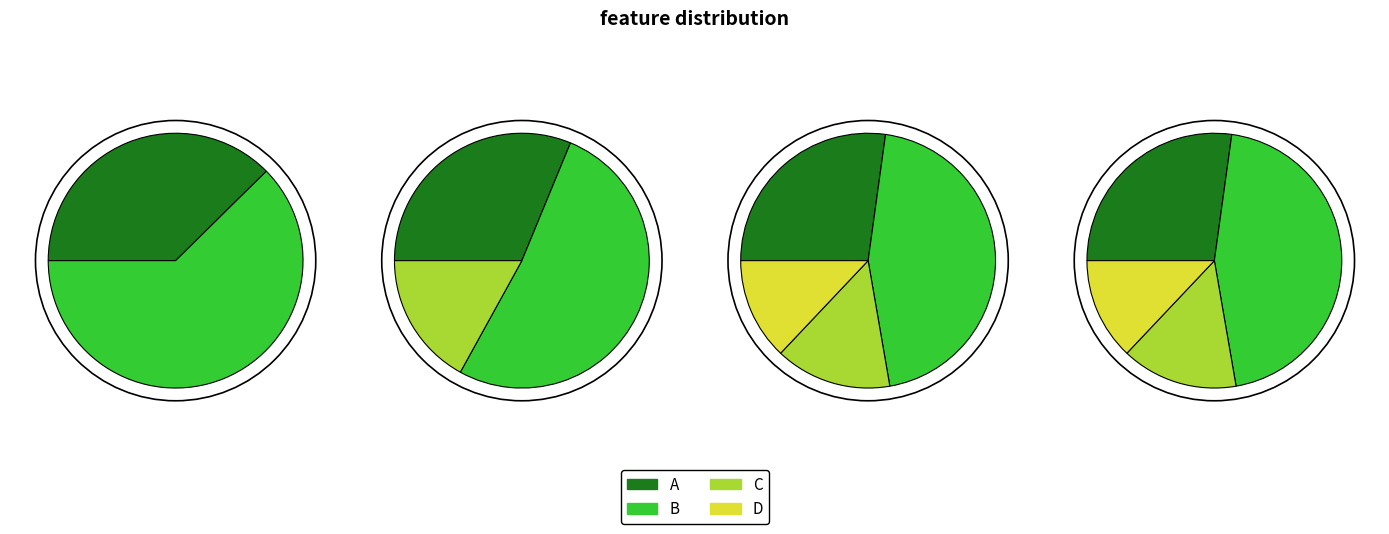

Is it true that 34 is 2% of the pie?

True